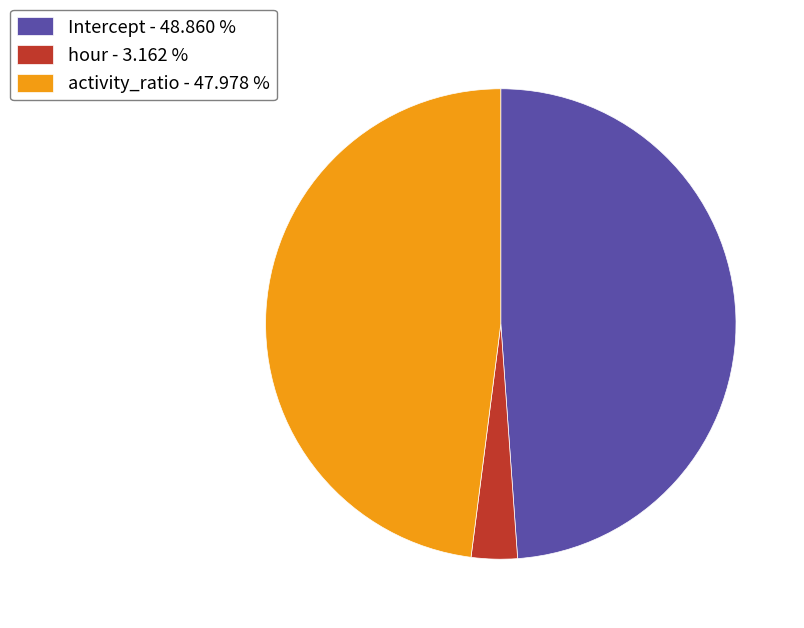

Do hour - 3.162 % and Intercept - 48.860 % together represent more than half of the pie?

Yes